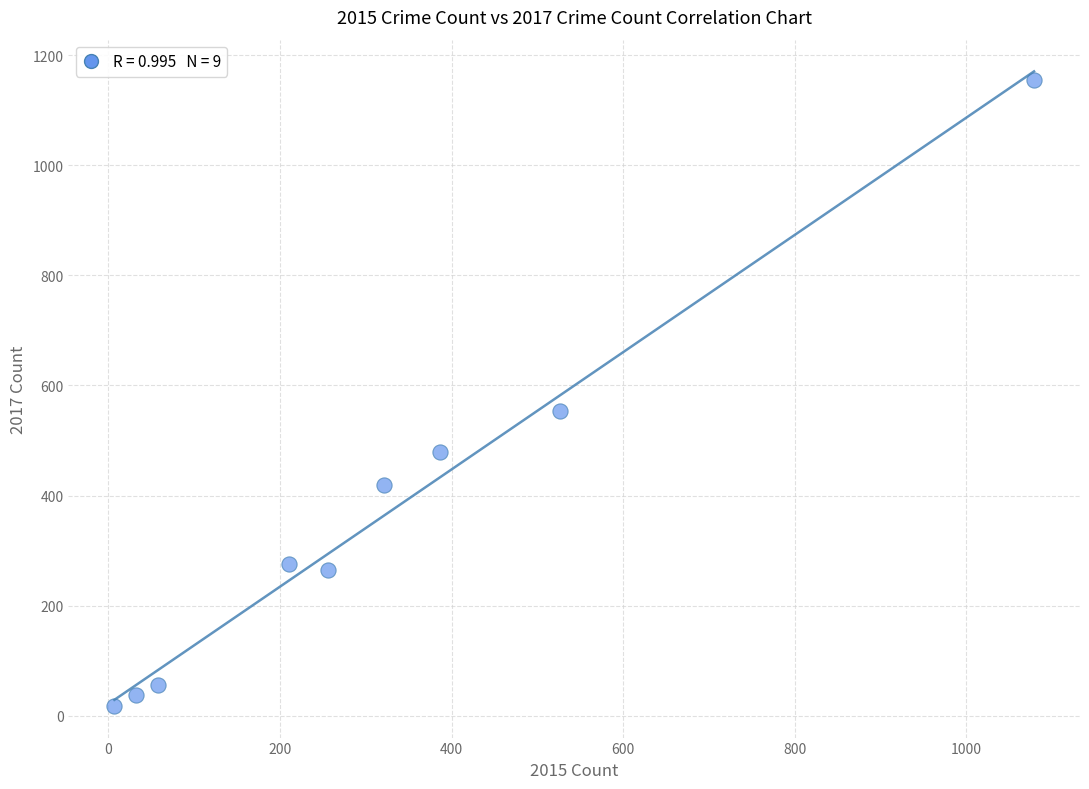

What Y value in the scatter plot is closest to 586?

553